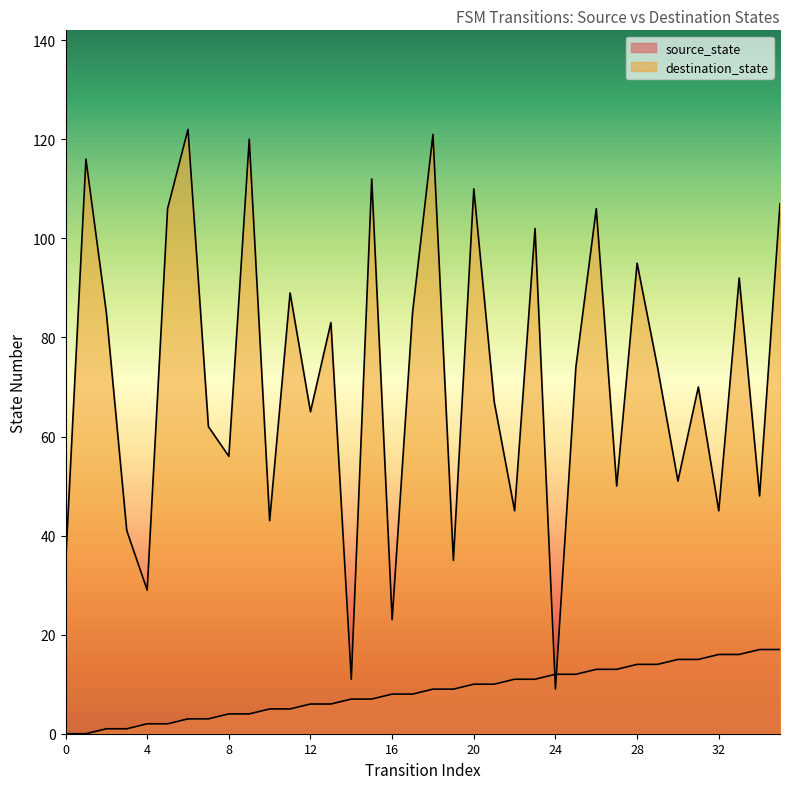

List the series in order of their overall mean, highest first.

destination_state, source_state